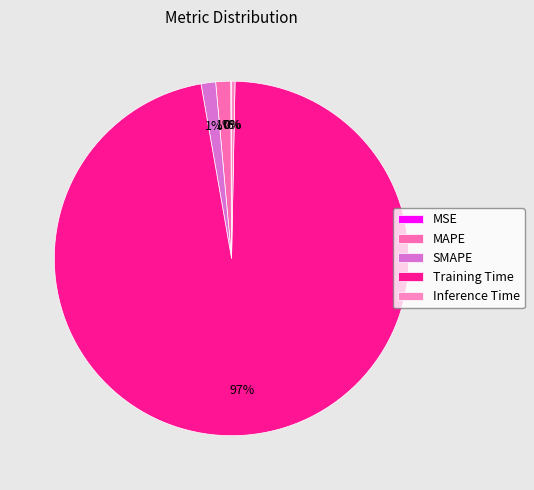

What portion of the pie excludes MSE?

99.9%